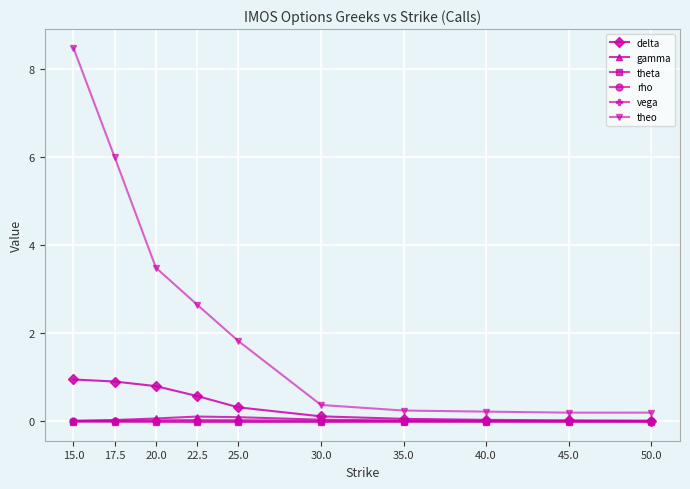

Which series changed the most between 20.0 and 50.0?

theo